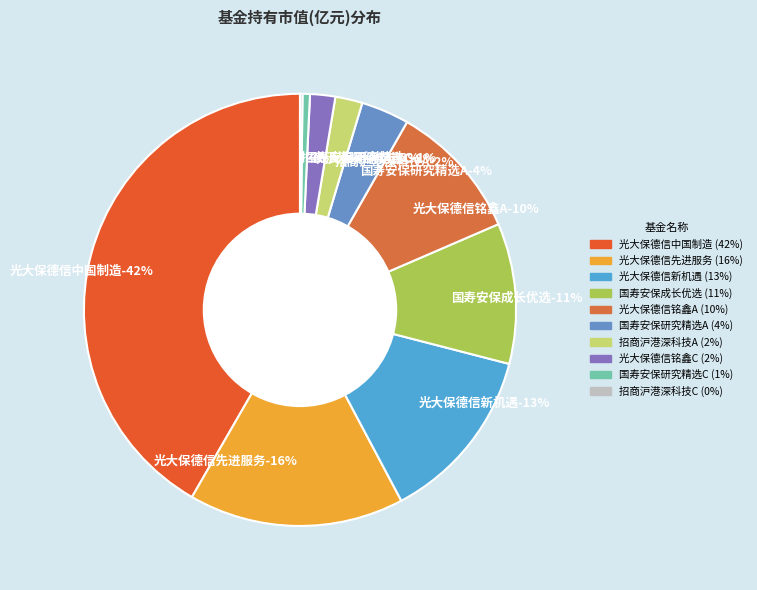

Does any single category account for the majority?

No